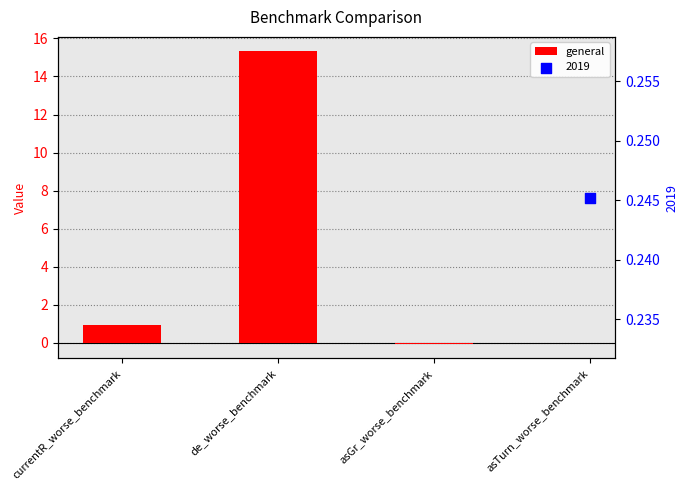

What is the change in value from de_worse_benchmark to asGr_worse_benchmark?

-15.3